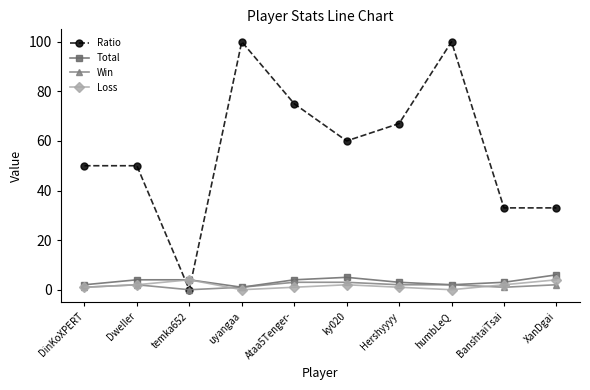

Which series has the widest spread of values?

Ratio